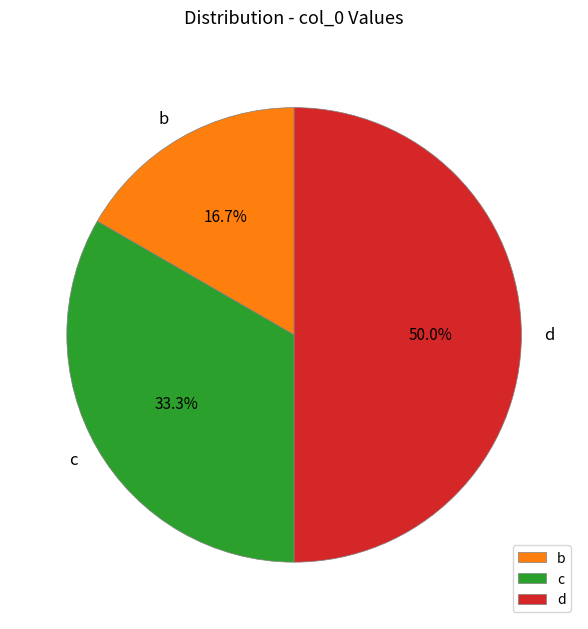

True or false: d accounts for 50% of the total.

True